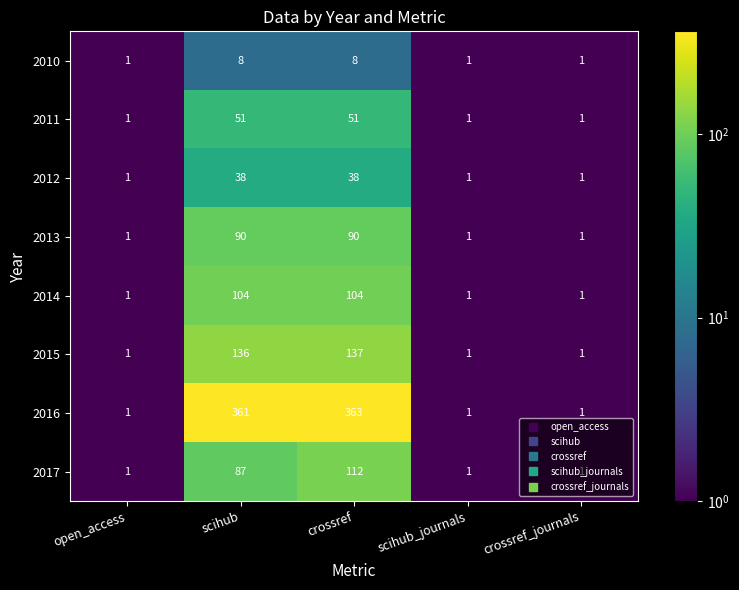

What is the greatest value displayed?

363